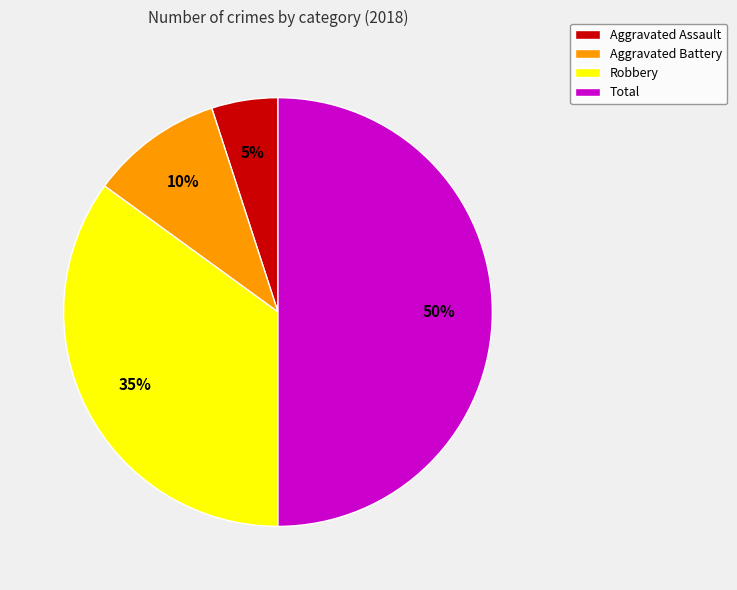

Which has a higher value, Aggravated Battery or Total?

Total